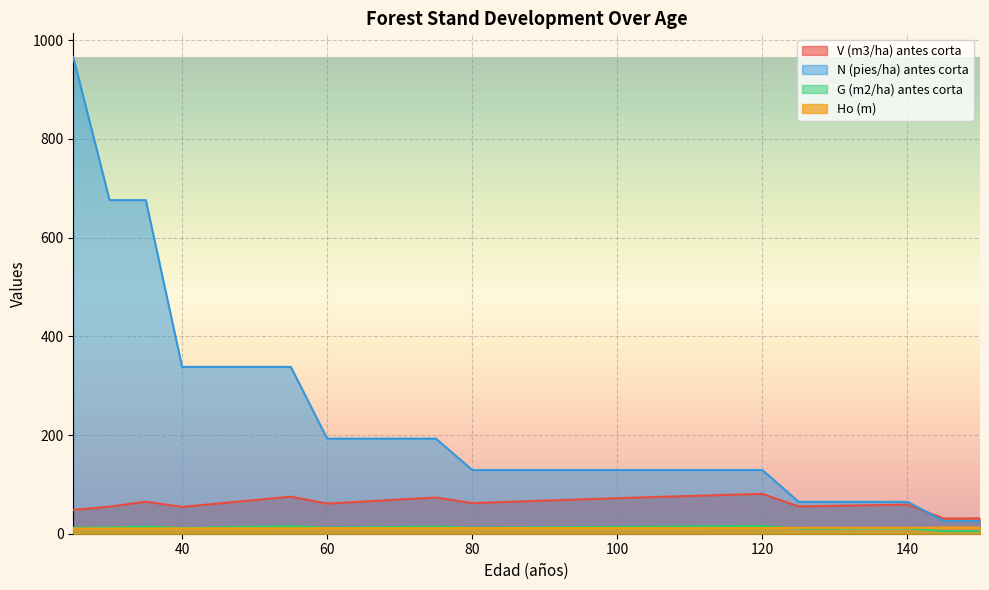

List the labels in order of V (m3/ha) antes corta value, smallest first.

145, 150, 25, 40, 30, 125, 130, 135, 140, 60, 45, 80, 85, 35, 65, 90, 50, 70, 95, 100, 75, 105, 55, 110, 115, 120